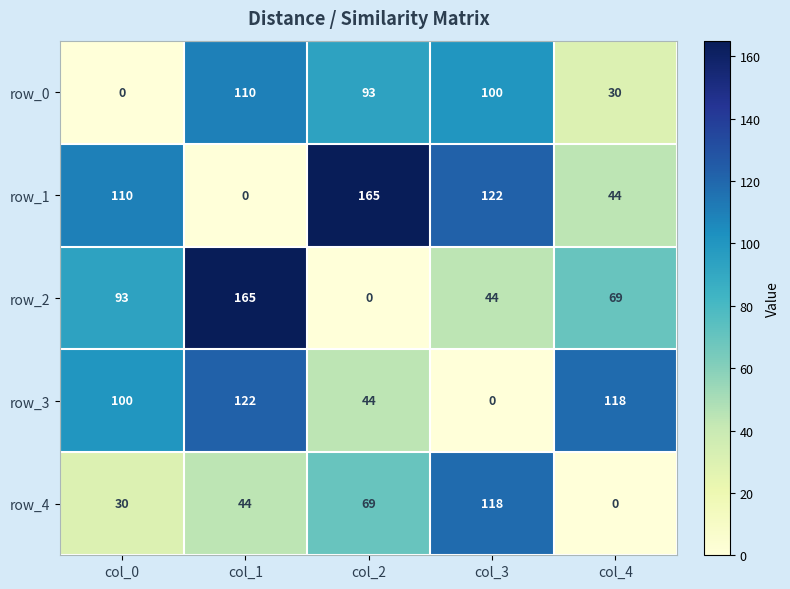

Reading left to right, what are all the values shown in this chart?

row_0: 0	110	93	100	30
row_1: 110	0	165	122	44
row_2: 93	165	0	44	69
row_3: 100	122	44	0	118
row_4: 30	44	69	118	0